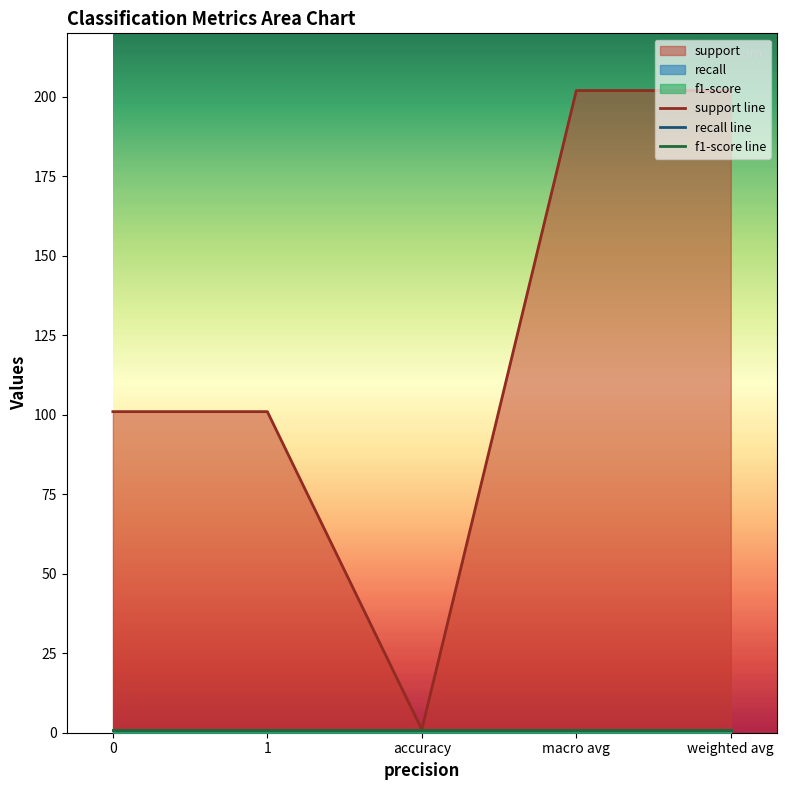

Is it true that f1-score line equals 0 at 0?

False